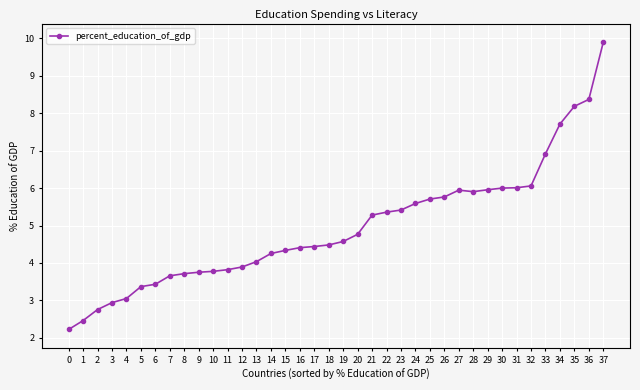

What is the difference between the values at 12 and 2?

1.1